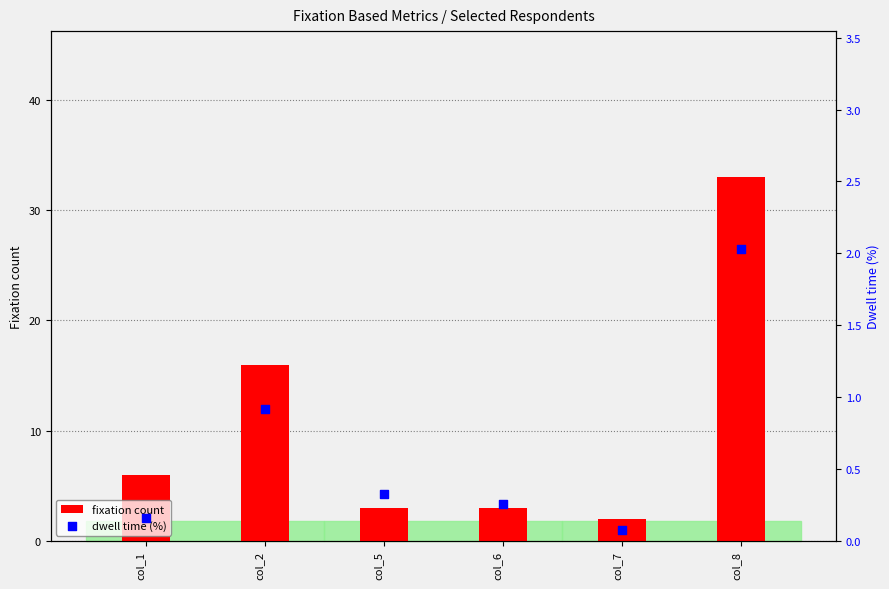

Which series reaches the minimum Y coordinate?

dwell time (%)